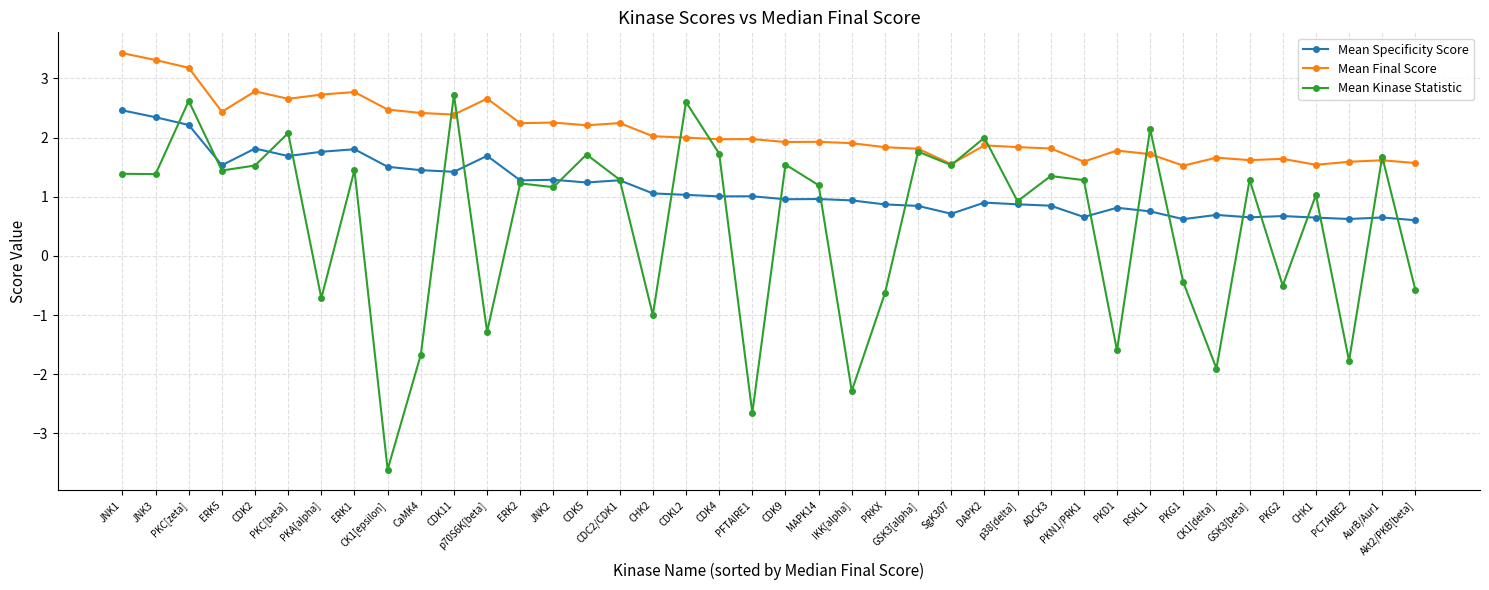

The value of Mean Specificity Score at PKN1/PRK1 is 1.1. True or false?

False